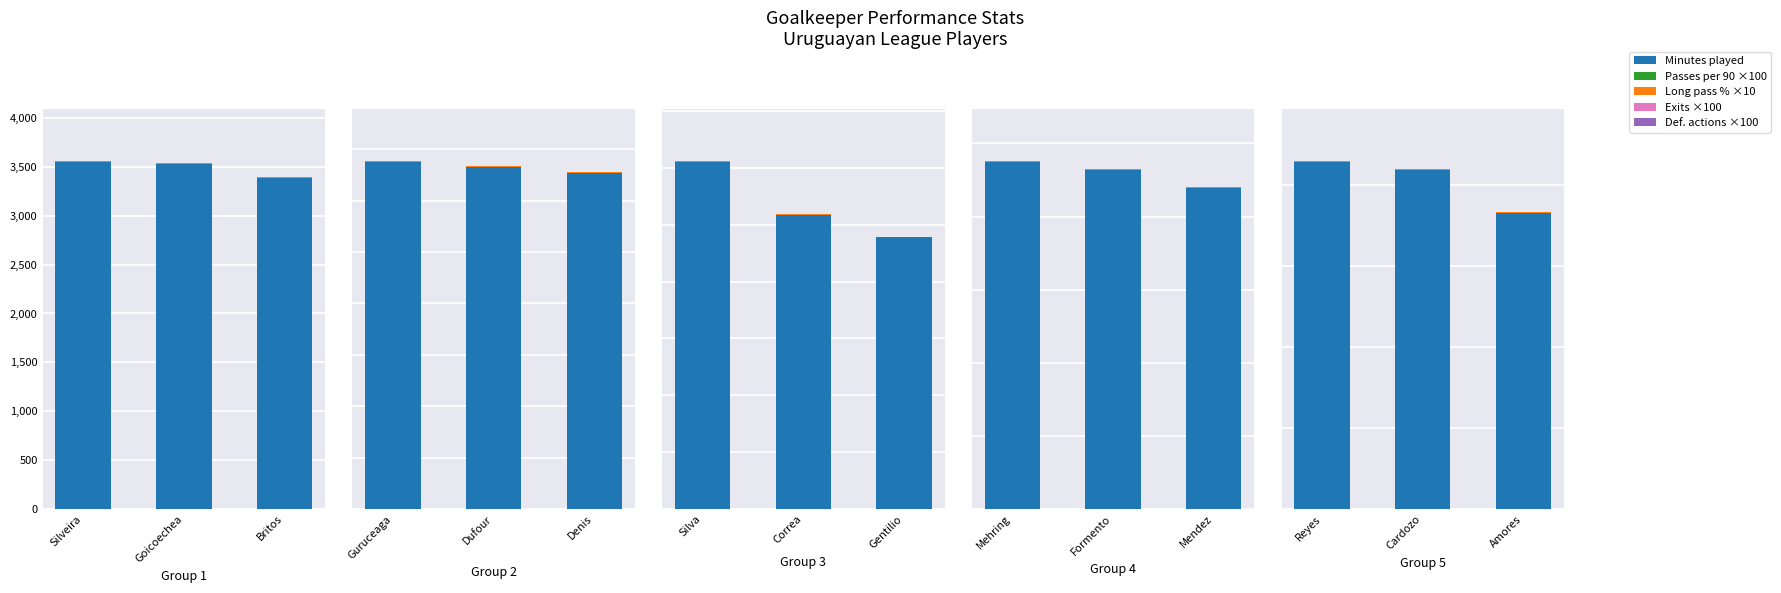

Is it true that Def. actions ×100 equals 0.0 at Goicoechea?

True